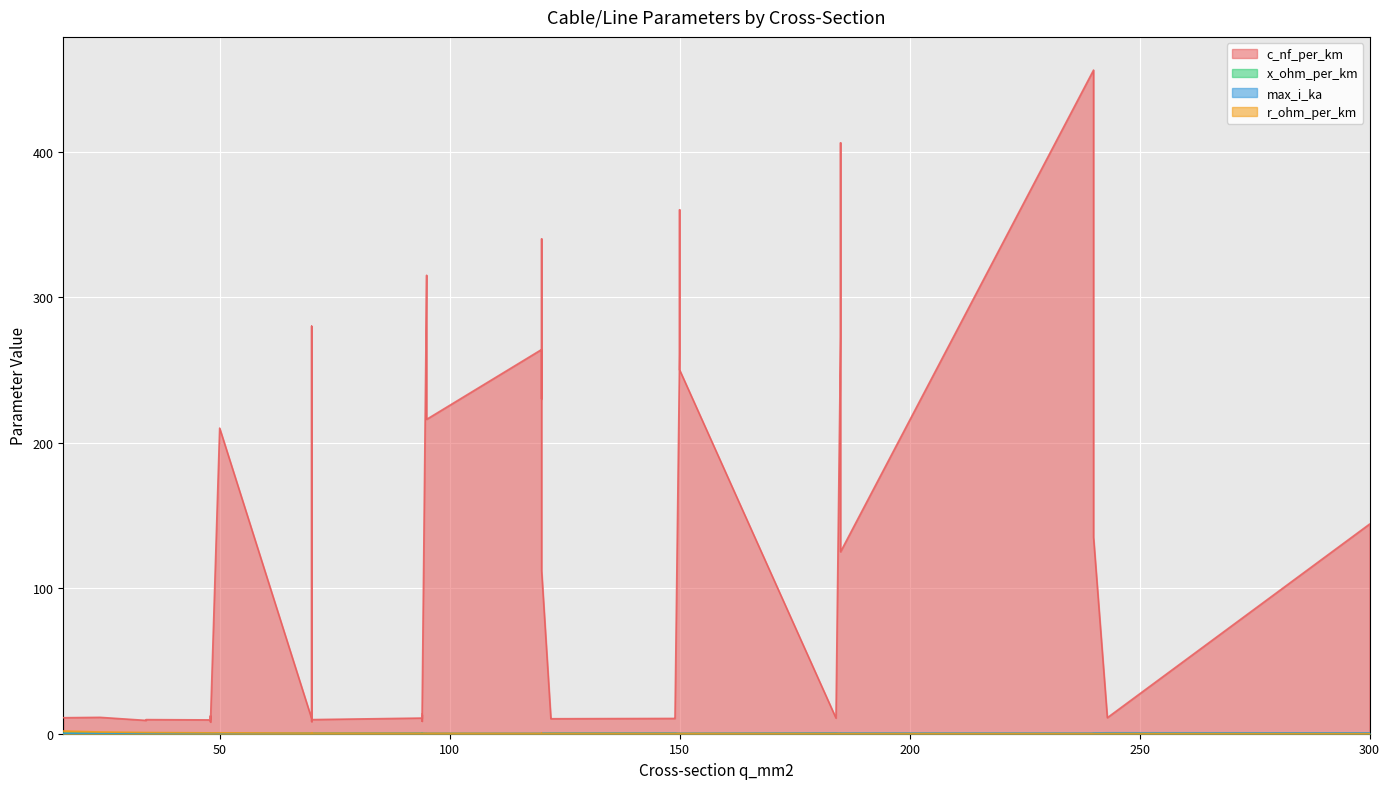

Which has a higher value, 94 or 48?

94